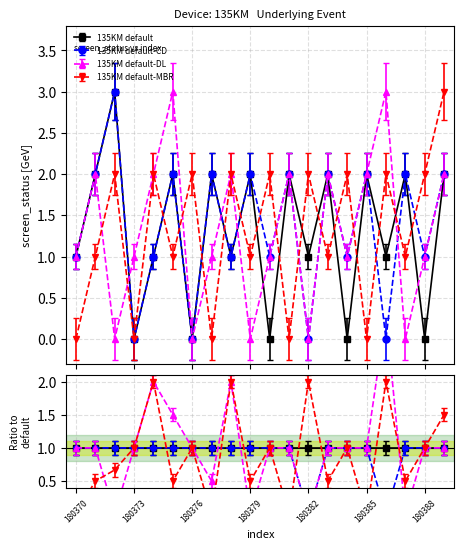

True or false: screen_status_1 and screen_status_0 intersect in this chart.

False